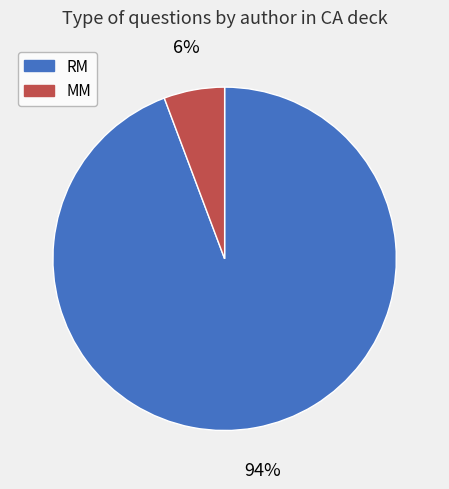

Which category accounts for the majority?

RM